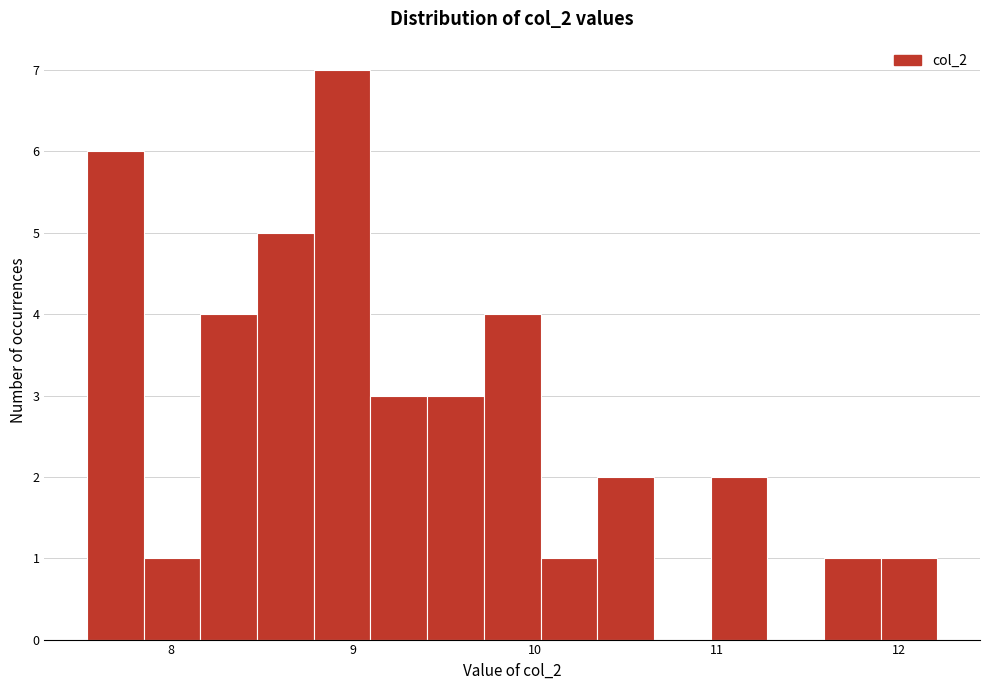

Around what value on the x-axis is the tallest bar? Give the approximate position of its centre, as read against the axis.

8.9